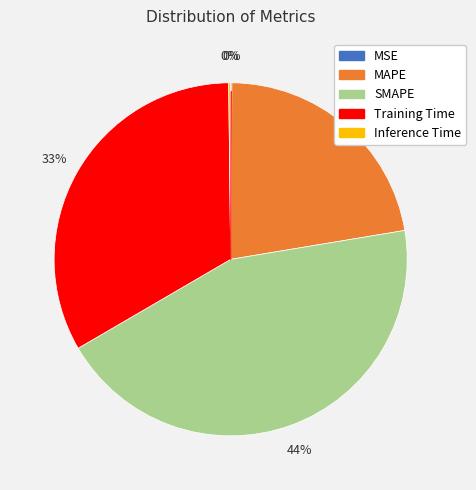

What percentage is the Training Time slice, to the nearest percent?

33%